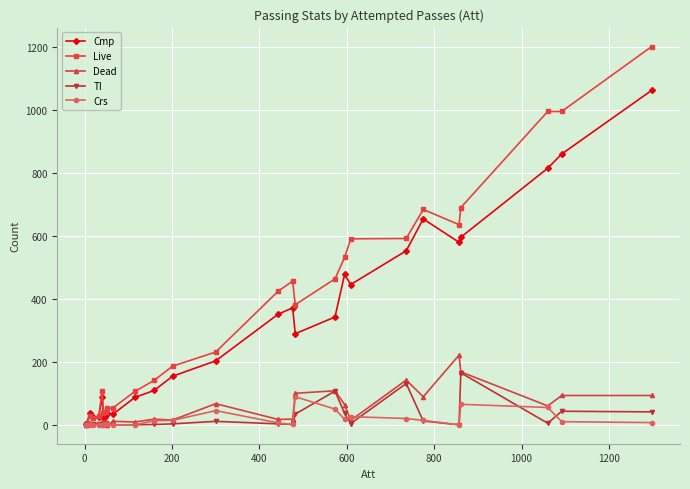

List the series in order of their peak value, highest first.

Live, Cmp, Dead, TI, Crs